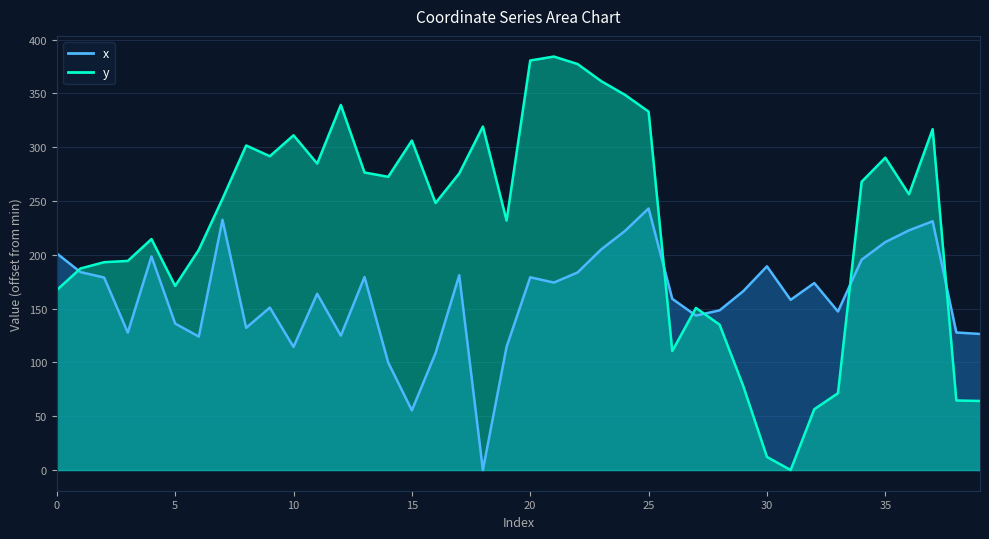

What is the value of the x point at the 34th from the left?

147.3